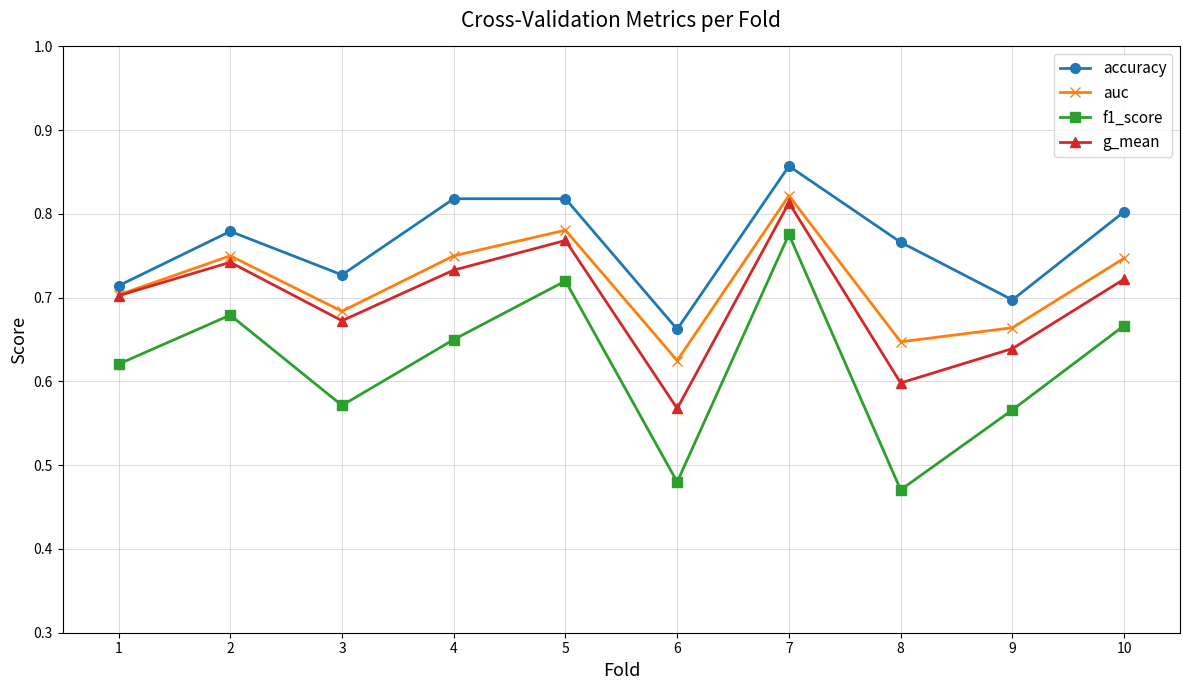

At which category is the sum across all series the highest?

7